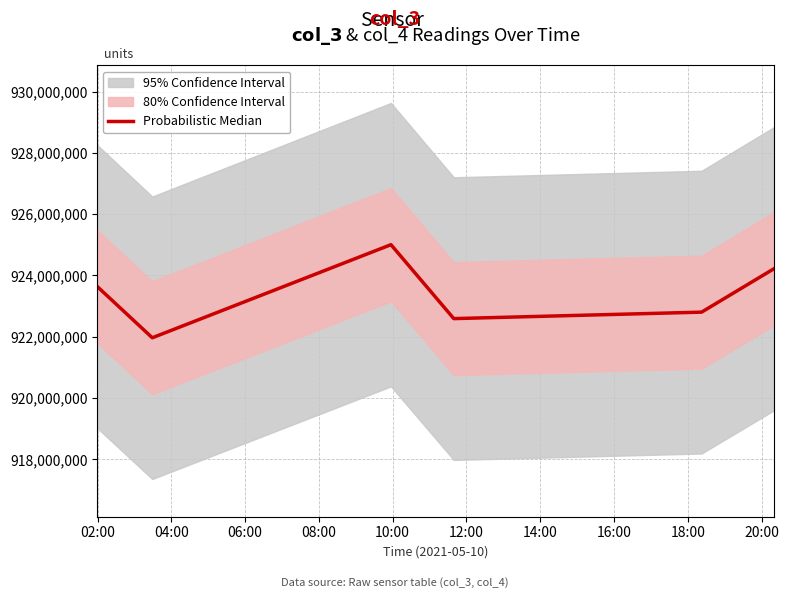

What is the minimum value for Probabilistic Median?

921964873